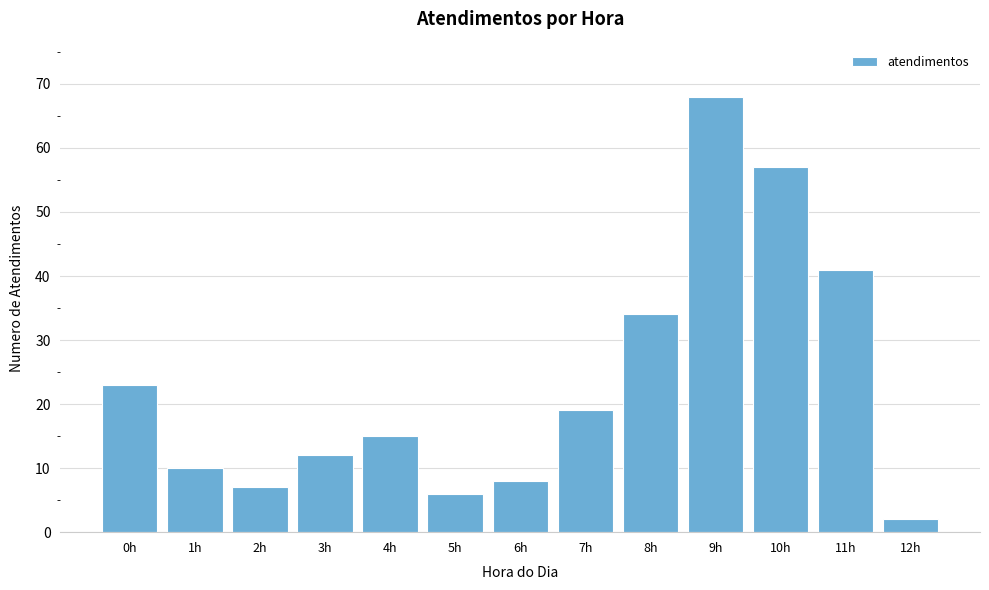

Reading left to right, list all the values displayed in this chart.

23	10	7	12	15	6	8	19	34	68	57	41	2